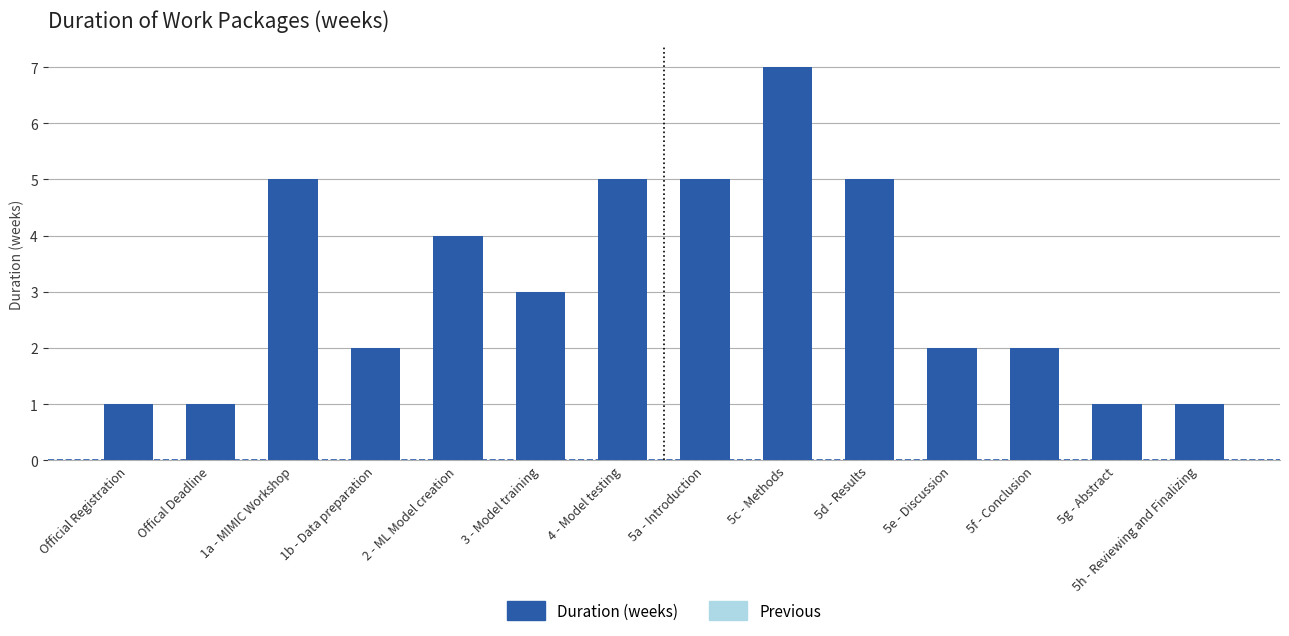

The chart shows a value of 1 at Official Registration. True or false?

True